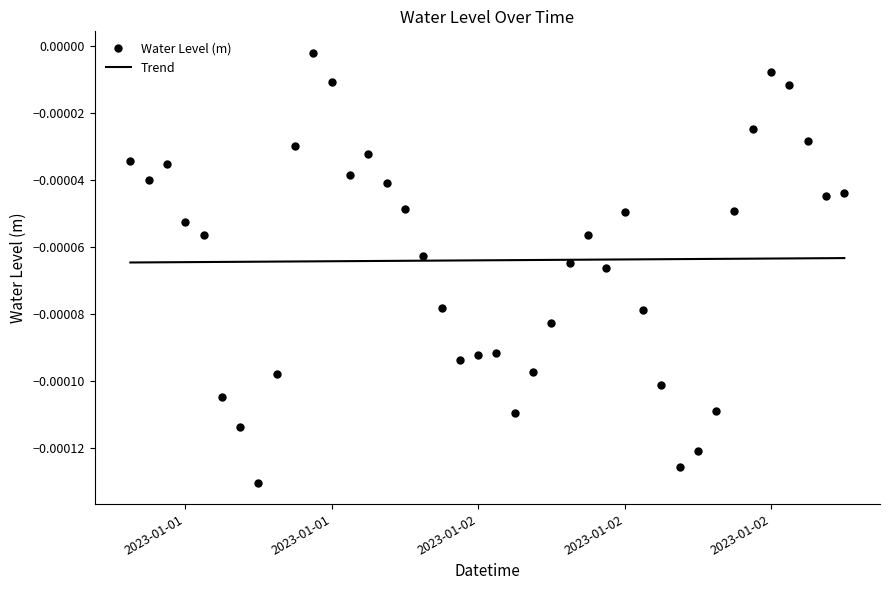

List the series in order of their peak value, highest first.

Water Level (m), Trend